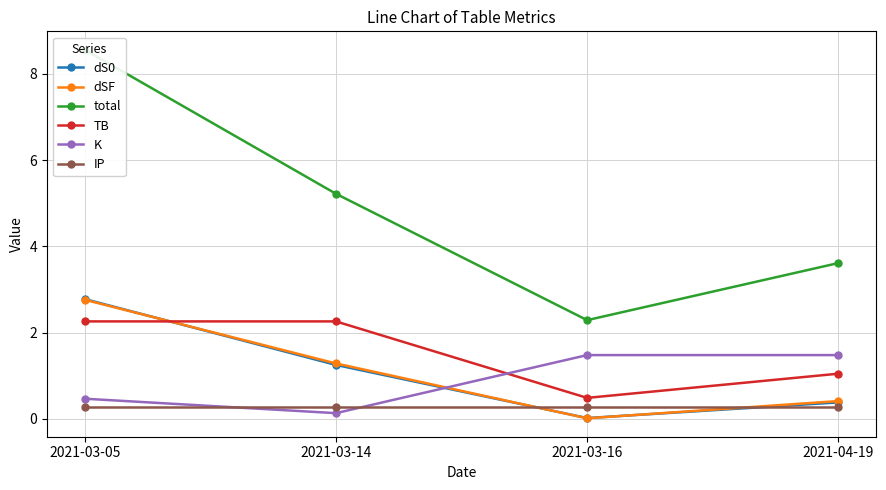

Where is total nearest to the value 5?

2021-03-14